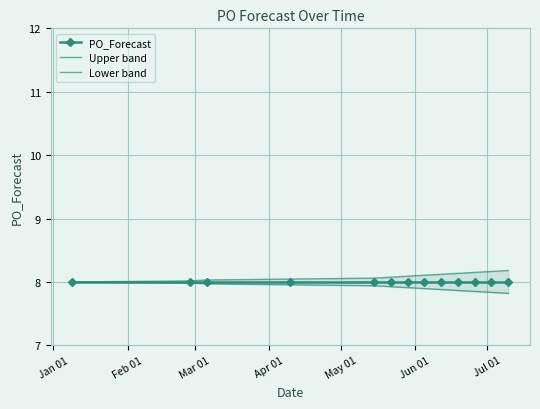

Read the PO_Forecast value at Apr 01.

8.0